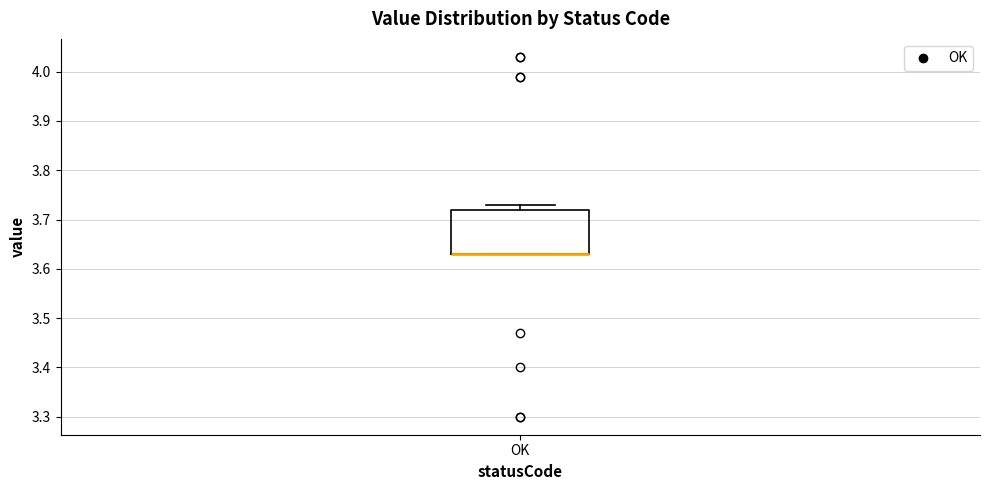

Read this box plot against the y-axis: the position of the median line, the range covered by the box, and the ends of both whiskers. The values are not printed on the chart, so give them approximately, as read against the axis.

median 3.63 (drawn on the box's lower edge), box 3.63 to 3.72, whiskers 3.63 to 3.73